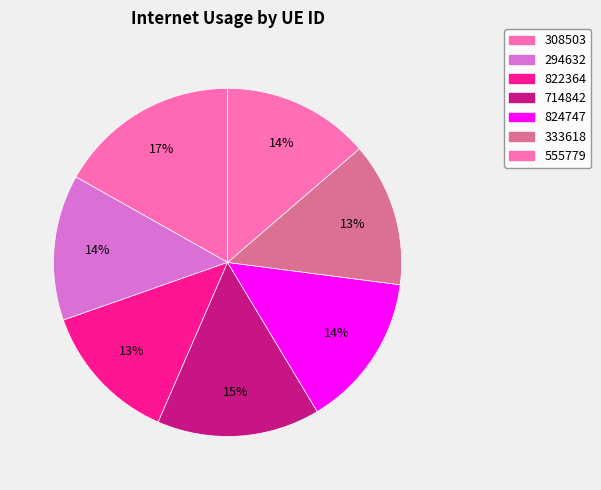

What percentage is the 294632 slice, to the nearest percent?

14%